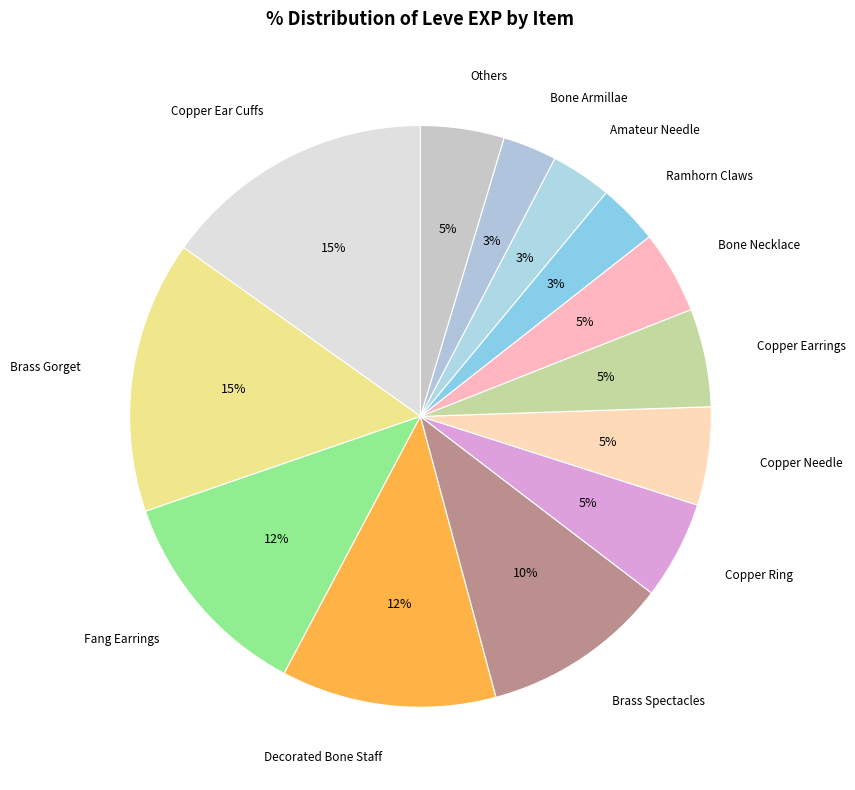

To the nearest percent, what percentage of the pie is Decorated Bone Staff?

12%